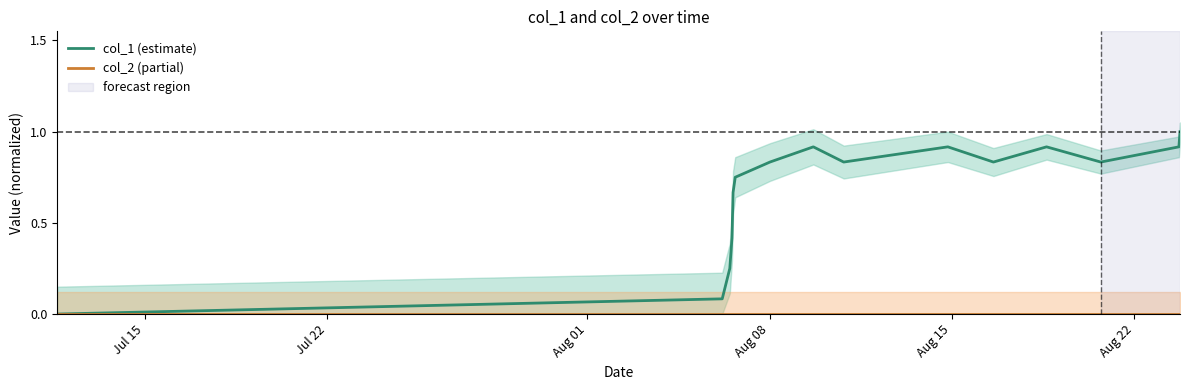

What is the label of the 2nd point from the left?

Jul 22